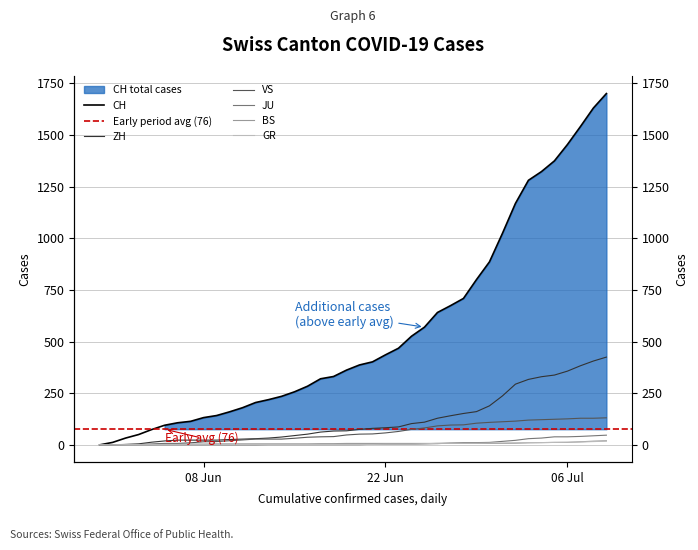

Which series has the largest range (max minus min)?

CH